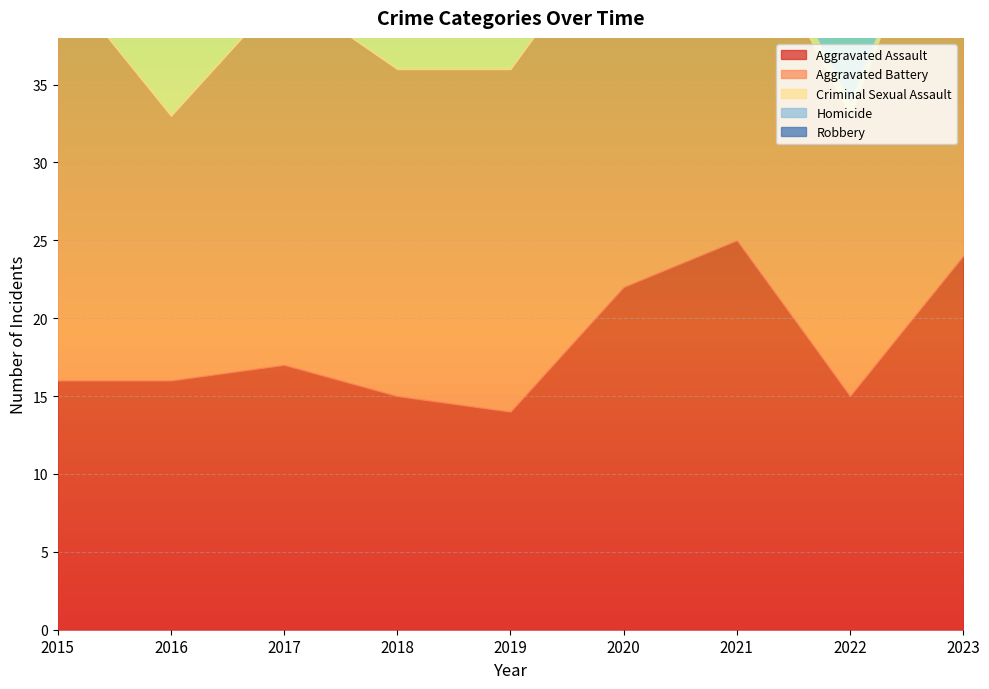

True or false: Aggravated Assault has more than 2 points higher than both neighbors.

False